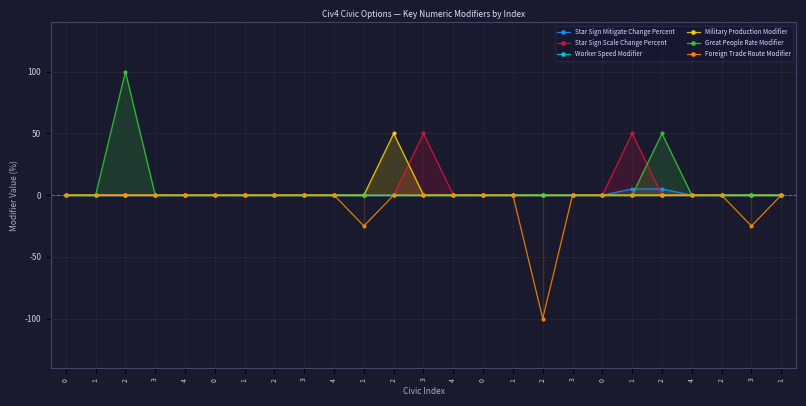

True or false: Star Sign Mitigate Change Percent has more than 0 interior local peaks.

False